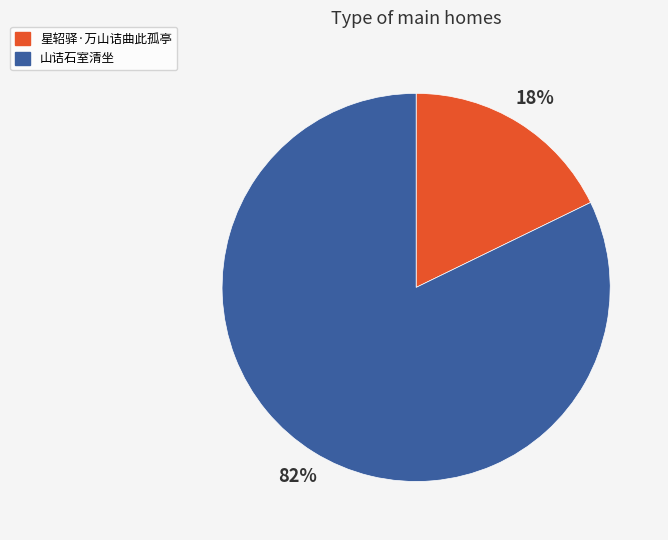

Which has a higher value, 星轺驿·万山诘曲此孤亭 or 山诘石室清坐?

山诘石室清坐